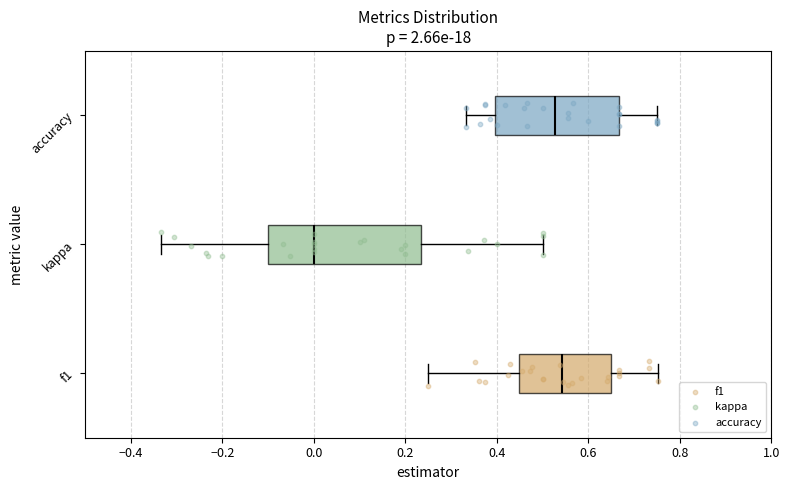

Where does the right whisker of the box for f1 end on the x-axis? The values are not printed on the chart, so give them approximately, as read against the axis.

0.76